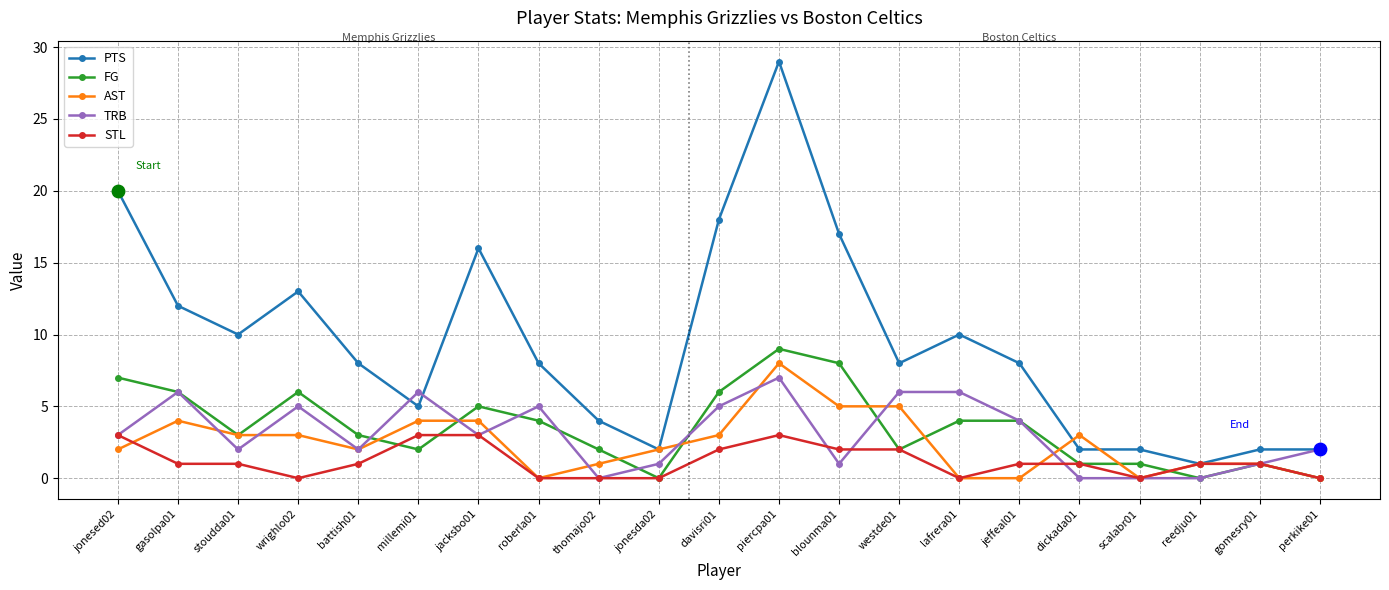

What are all the series names shown in the legend?

PTS, FG, AST, TRB, STL